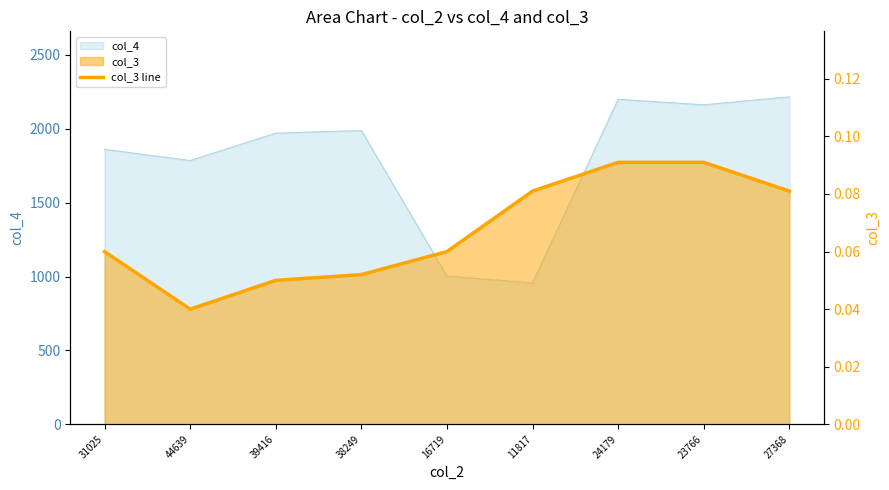

What value does the data have at 39416?

0.1